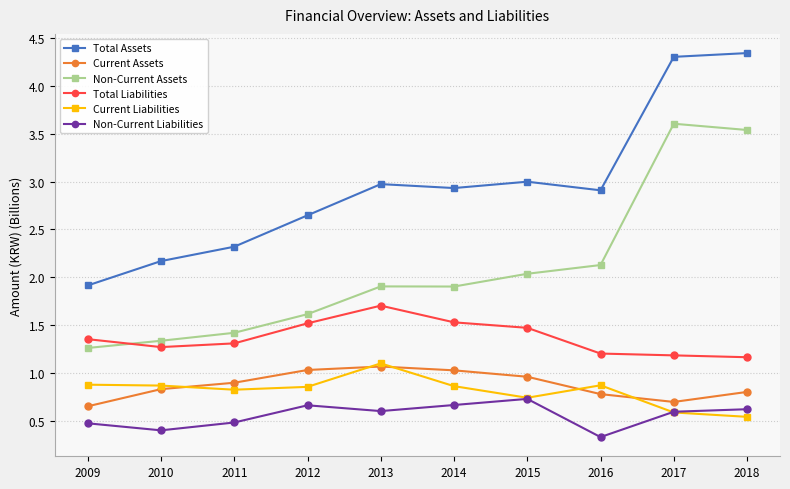

What is the sum of all Current Assets values?

8.8